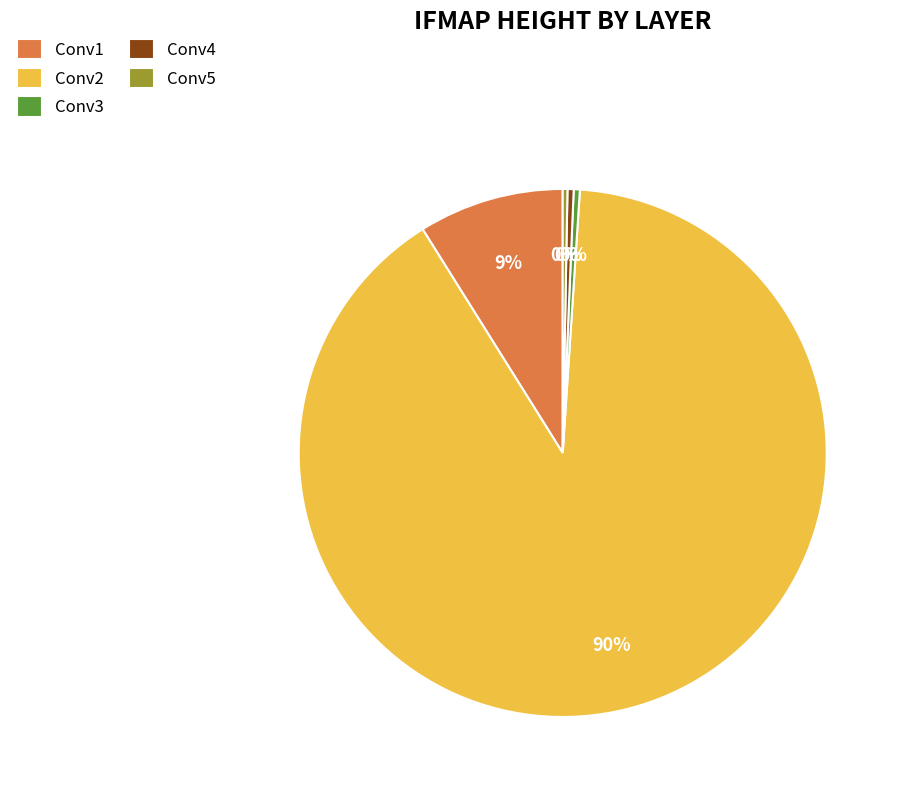

Which has a higher value, Conv2 or Conv5?

Conv2